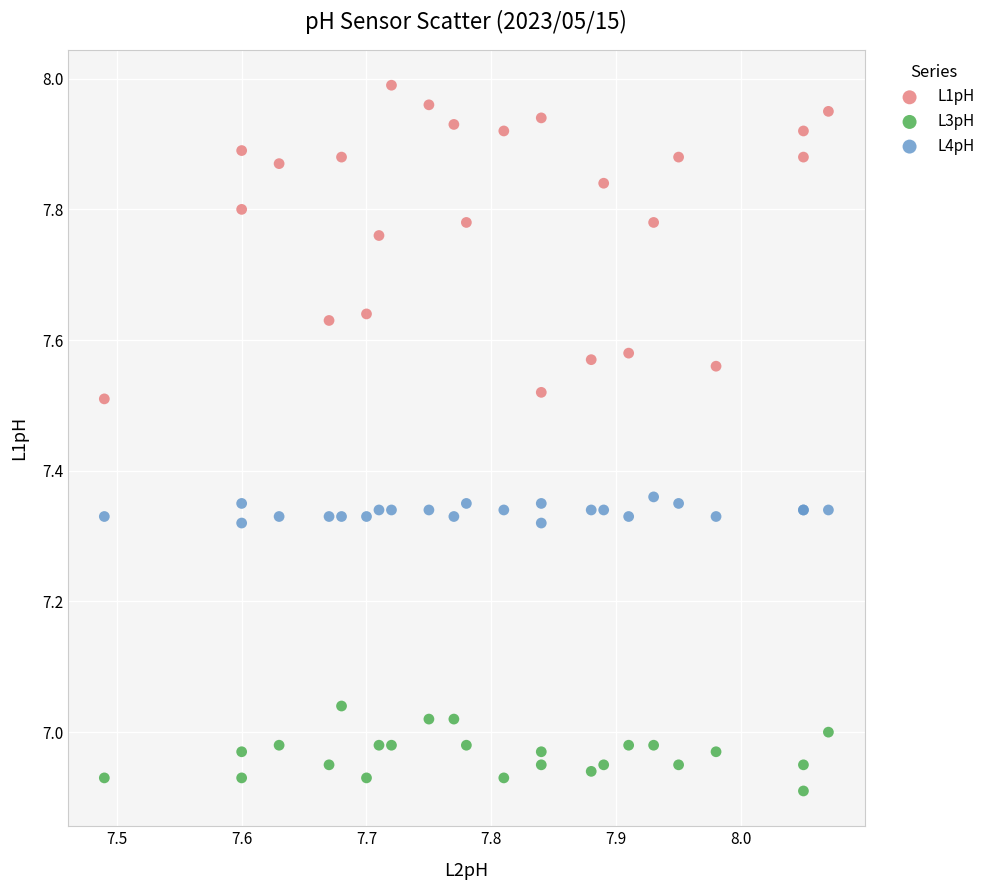

Which series reaches the maximum Y coordinate?

L1pH